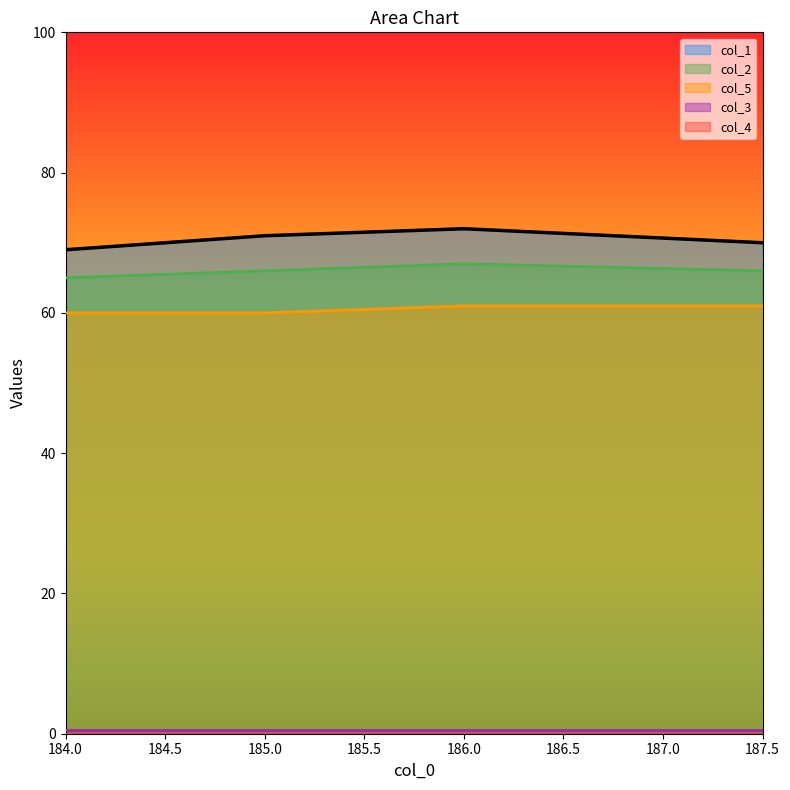

Count the number of data series in this chart.

5